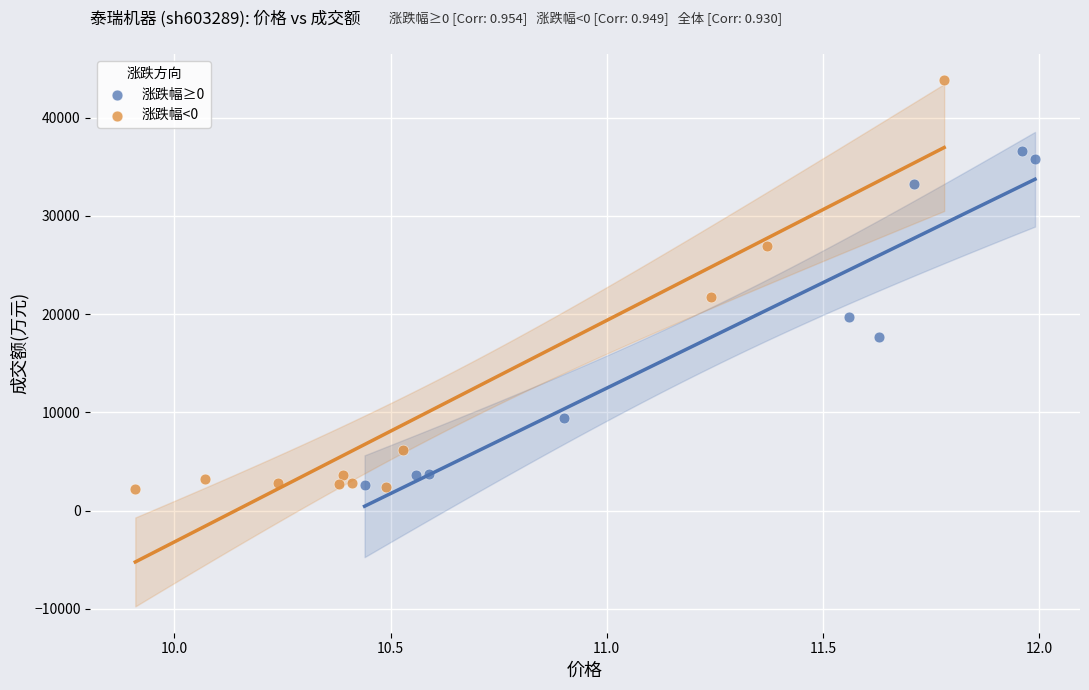

Which series has the largest Y range (max minus min)?

涨跌幅<0